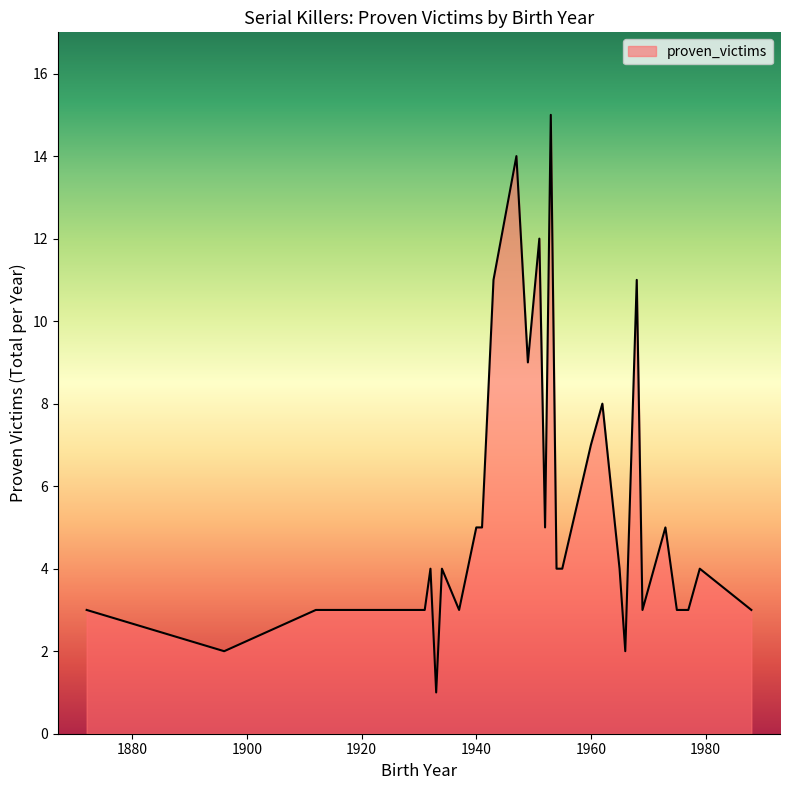

What is the difference between the maximum and minimum values?

14